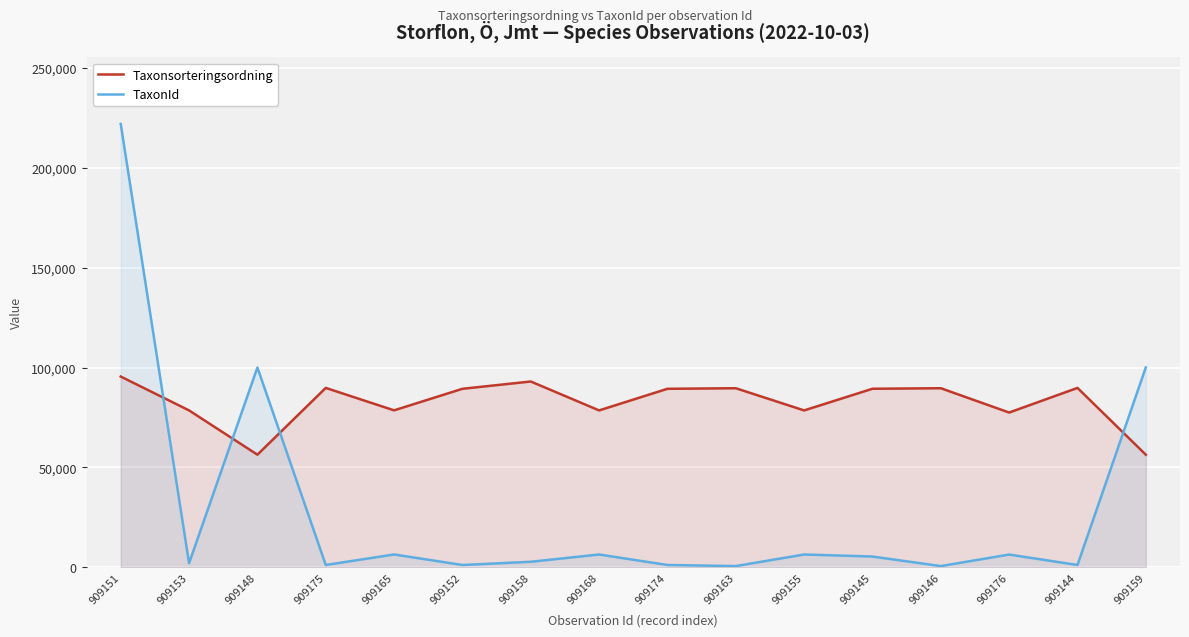

Rank the series by their average value, from lowest to highest.

TaxonId, Taxonsorteringsordning